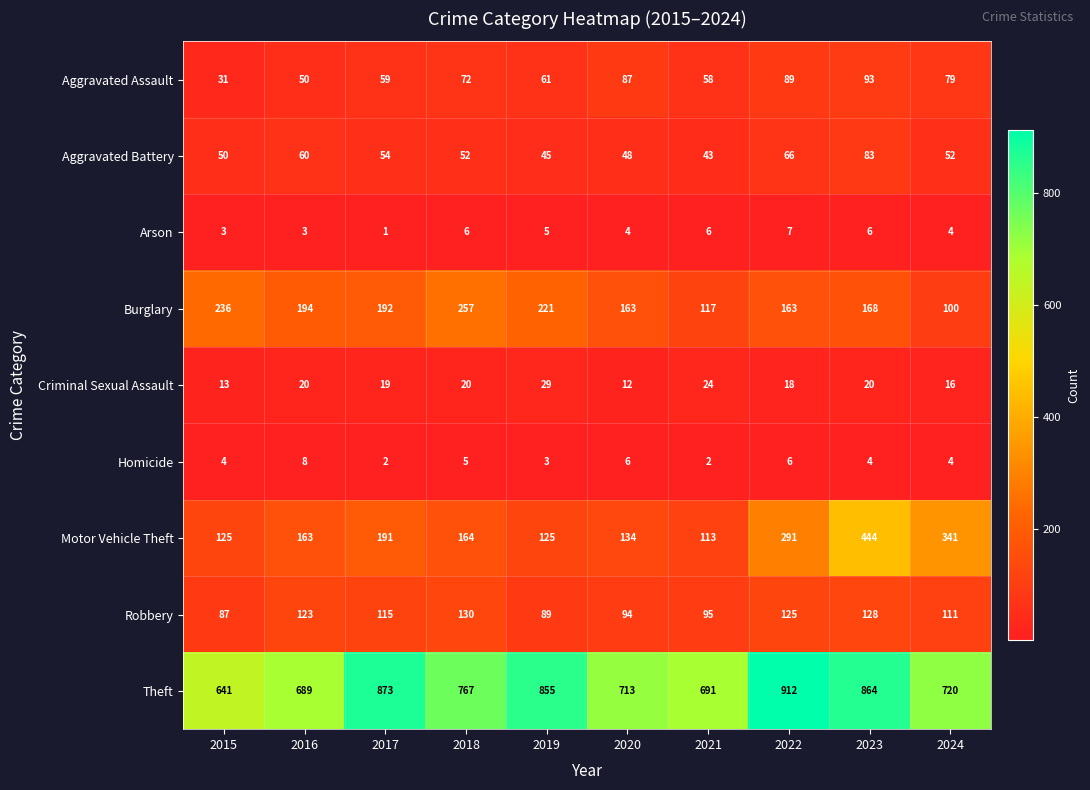

Which series has the largest range (max minus min)?

Motor Vehicle Theft